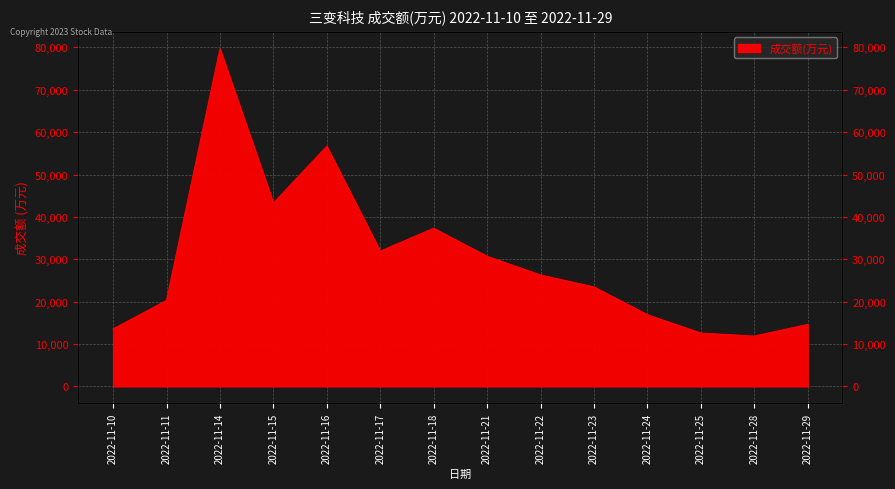

True or false: the data has more than 1 interior local peaks.

True